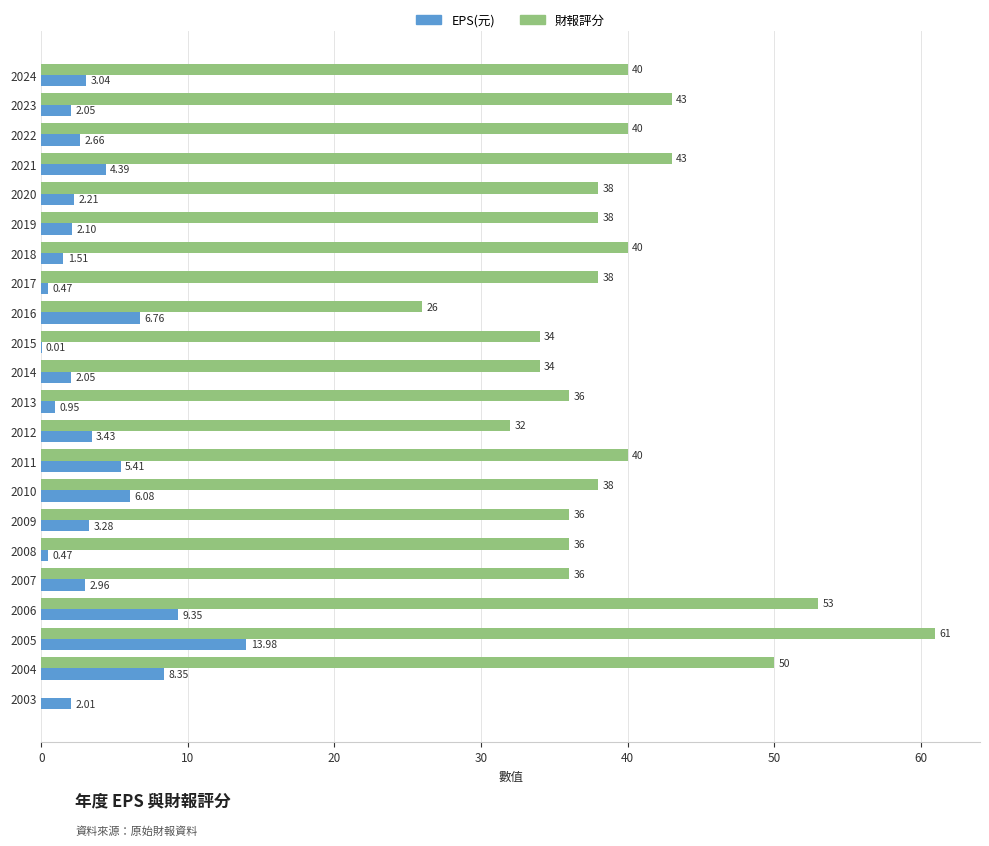

What is the sum of all 財報評分 values?

832.0